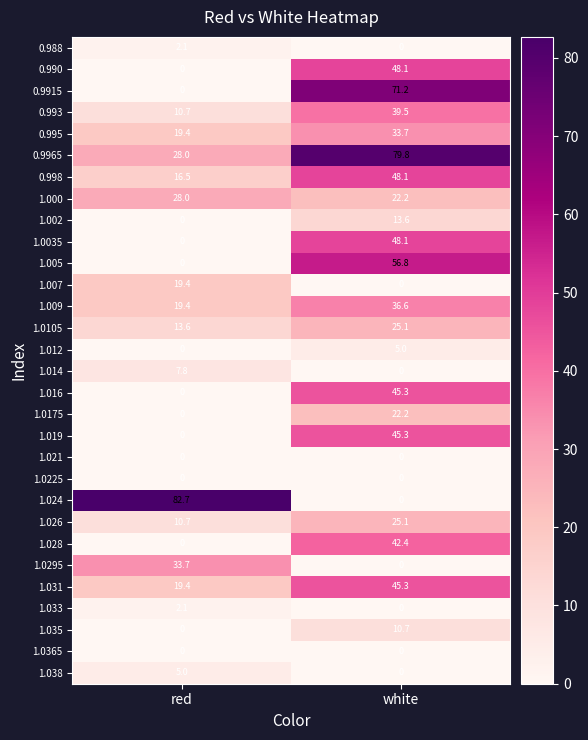

What is the total value across all series at white?

764.1